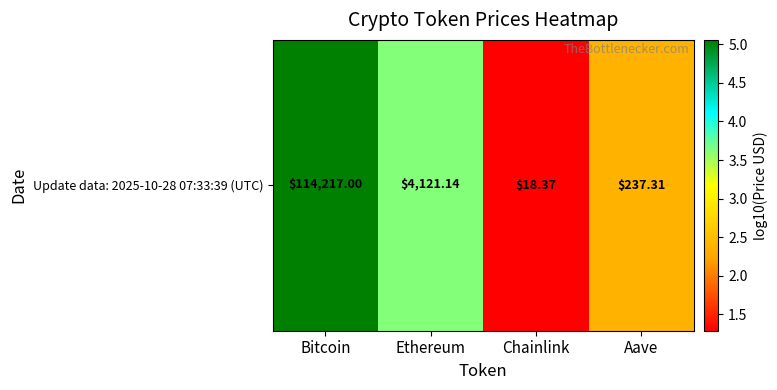

What is the change in value from Bitcoin to Ethereum?

-1.4